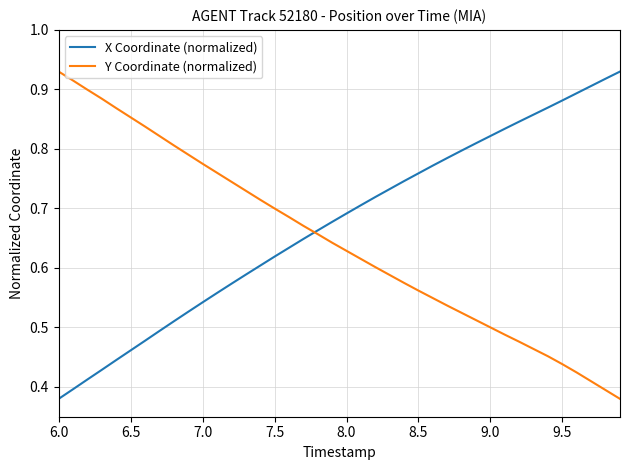

Which series has the largest total across all categories?

X Coordinate (normalized)